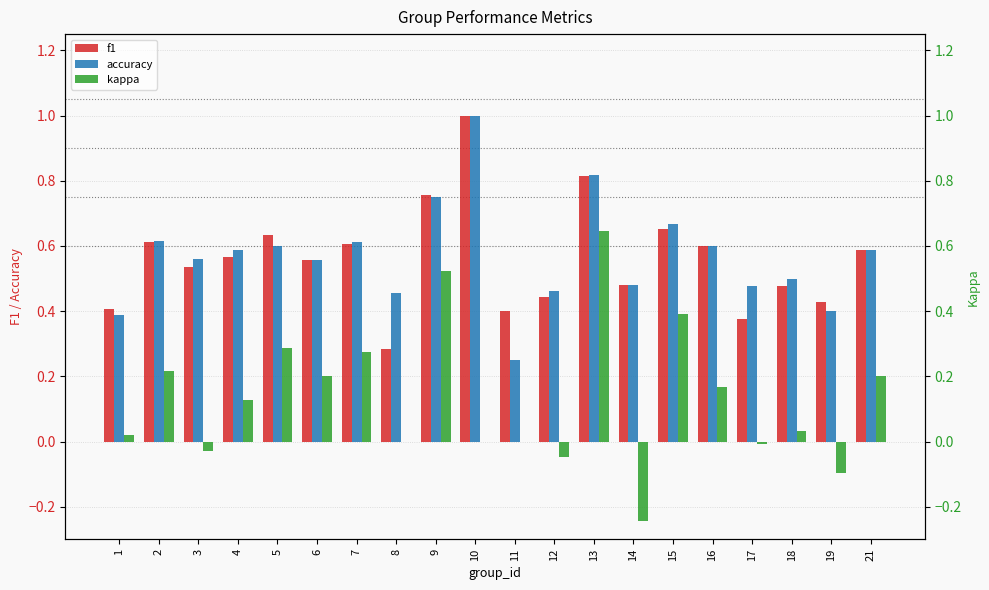

Count the number of categories in the chart.

20